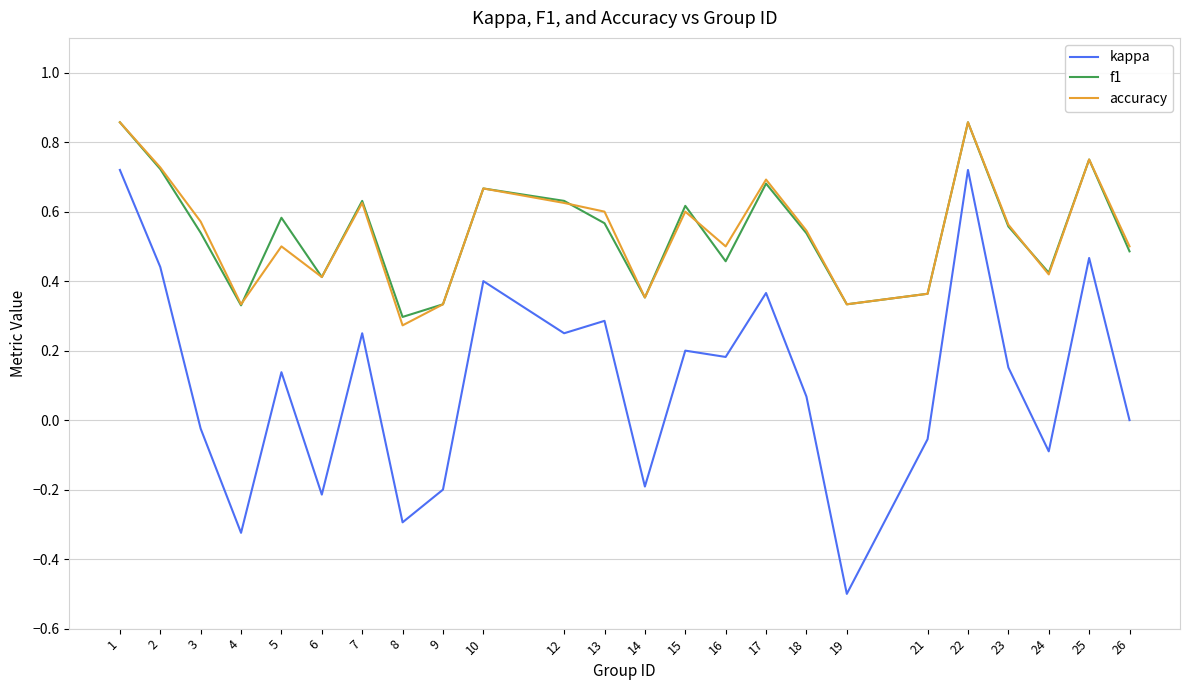

How many lines are shown in the chart?

3